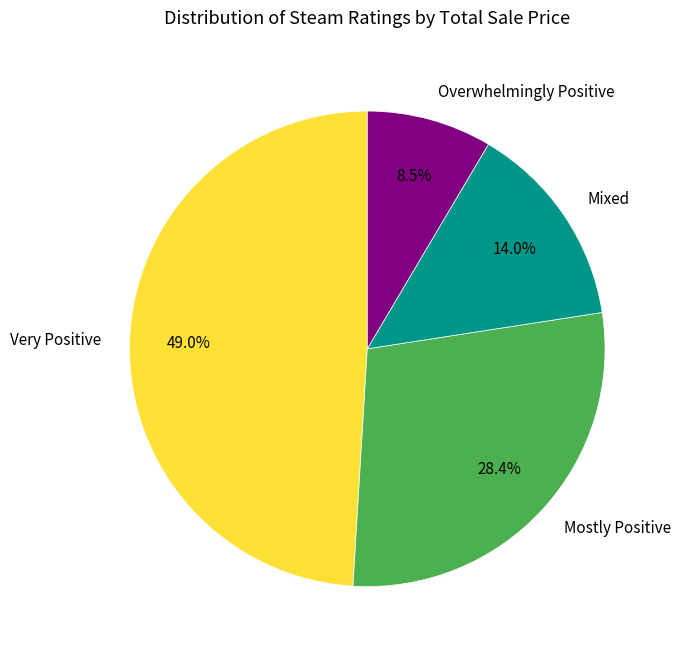

Does Mixed represent more than half of the total?

No